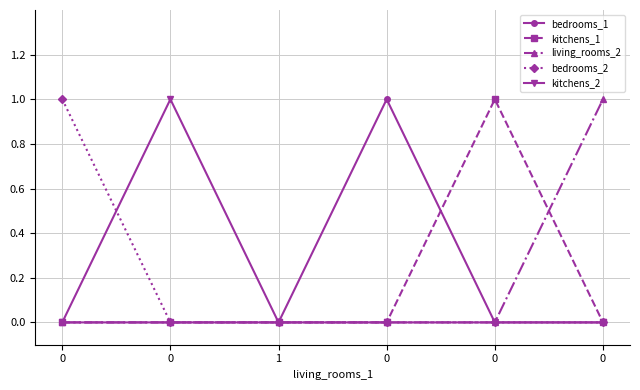

Does the chart have visible grid lines?

Yes